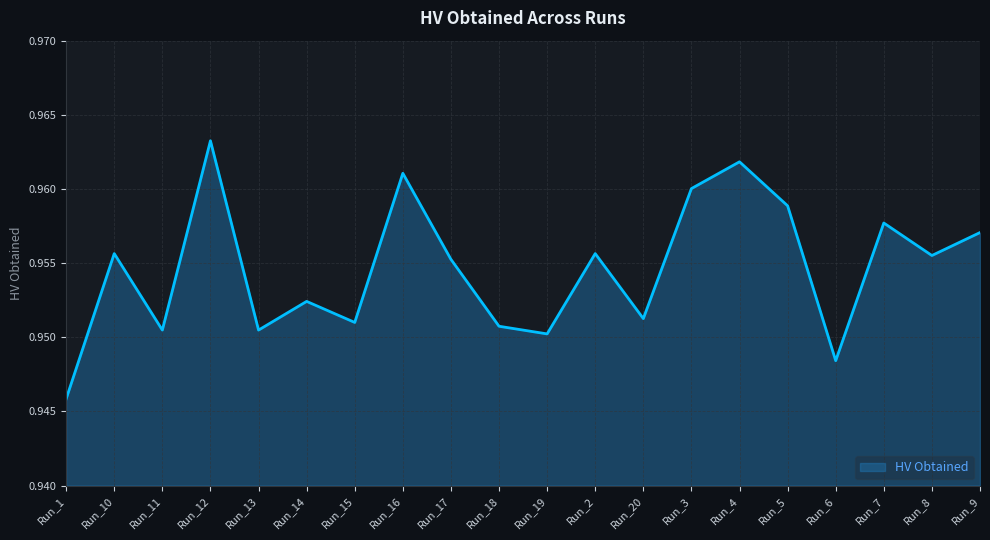

Which has a higher value, Run_19 or Run_9?

Run_9